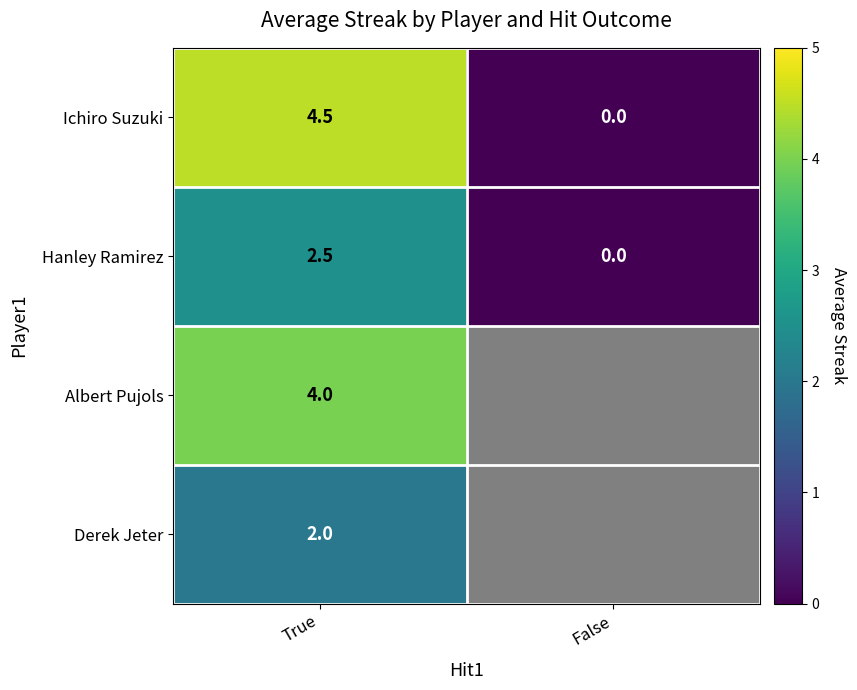

Rank the categories by Hanley Ramirez value from highest to lowest.

True, False